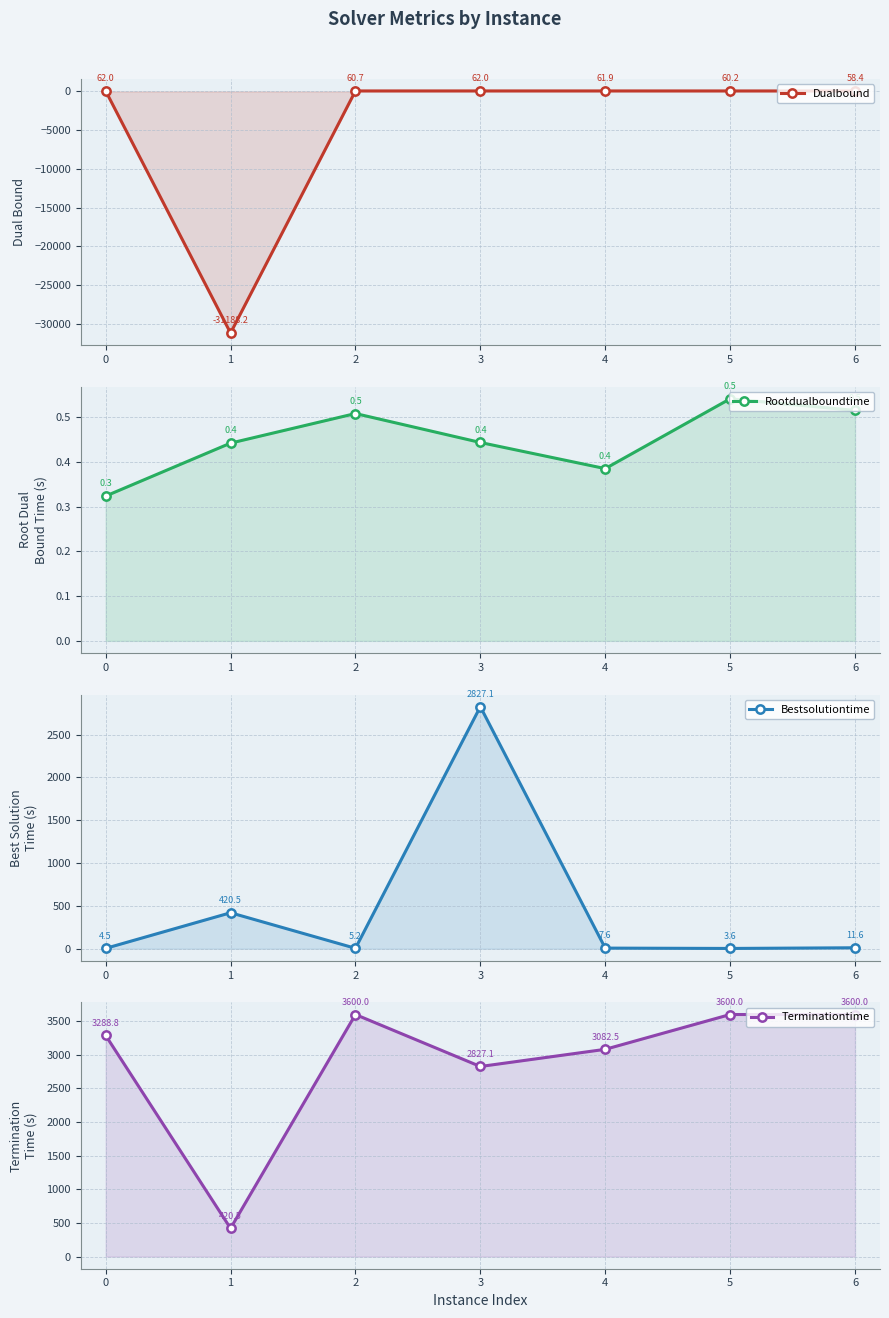

Count the number of data series in this chart.

4